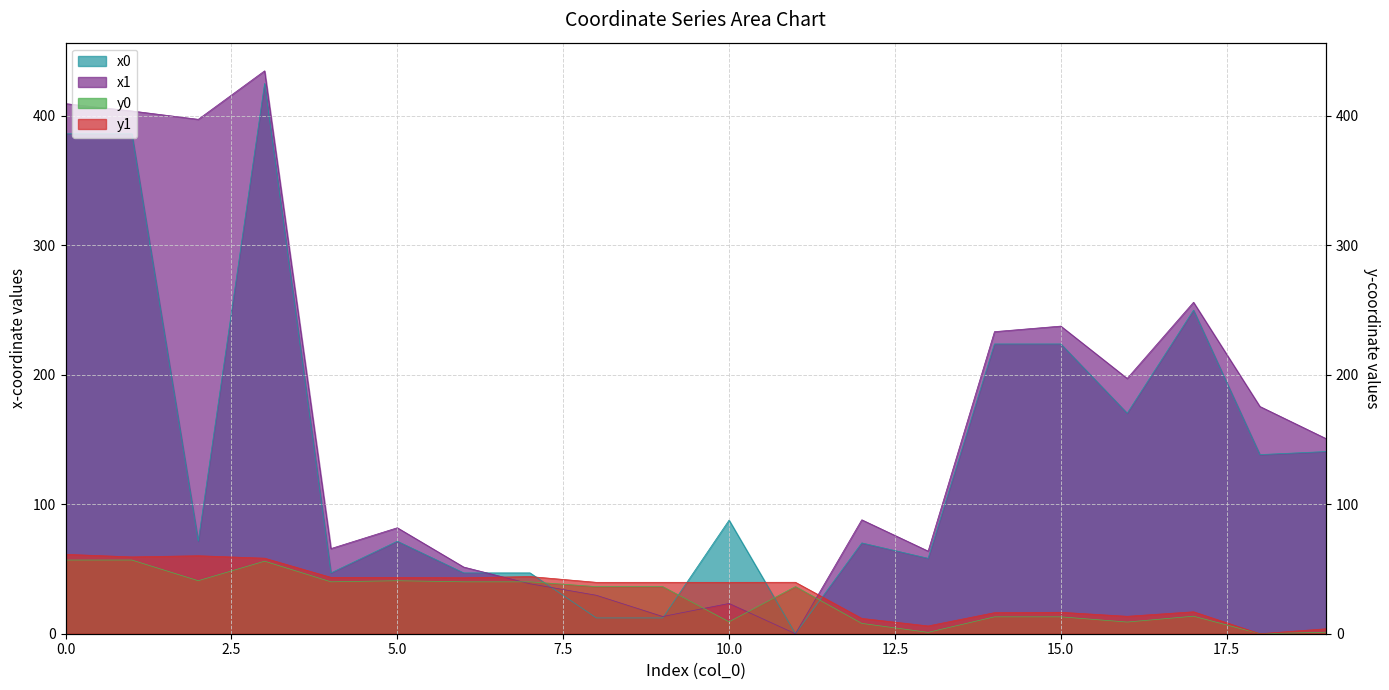

What is the greatest value displayed?

434.6